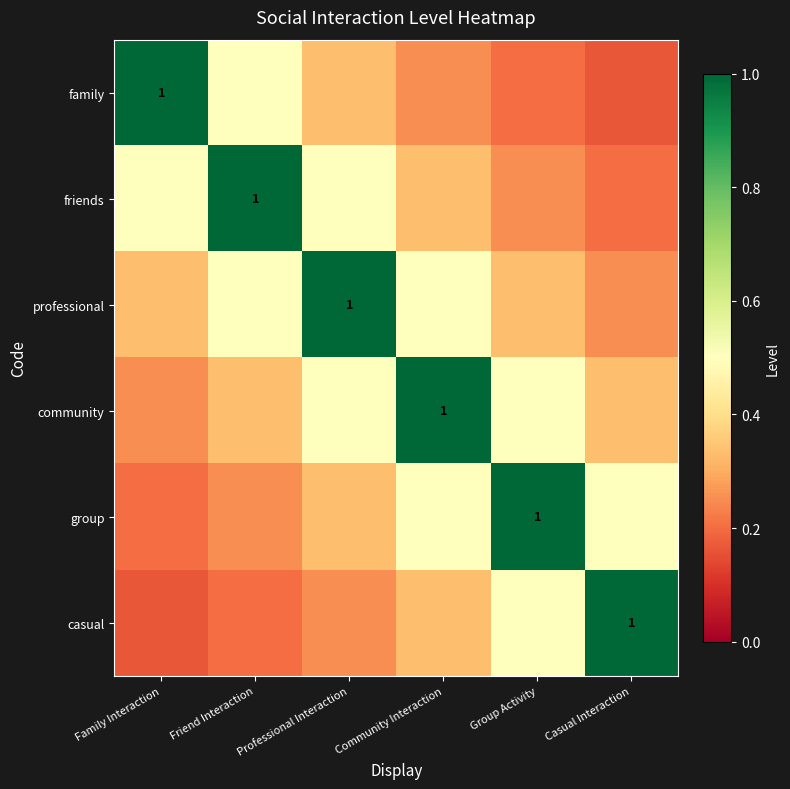

At how many categories does at least one series exceed 0?

6